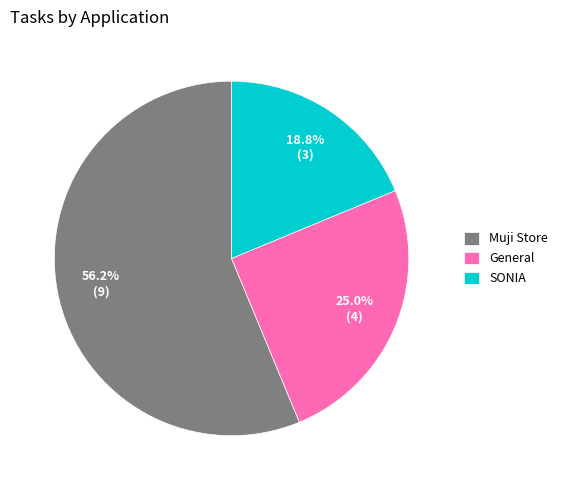

What percentage is the General slice, to the nearest percent?

25%